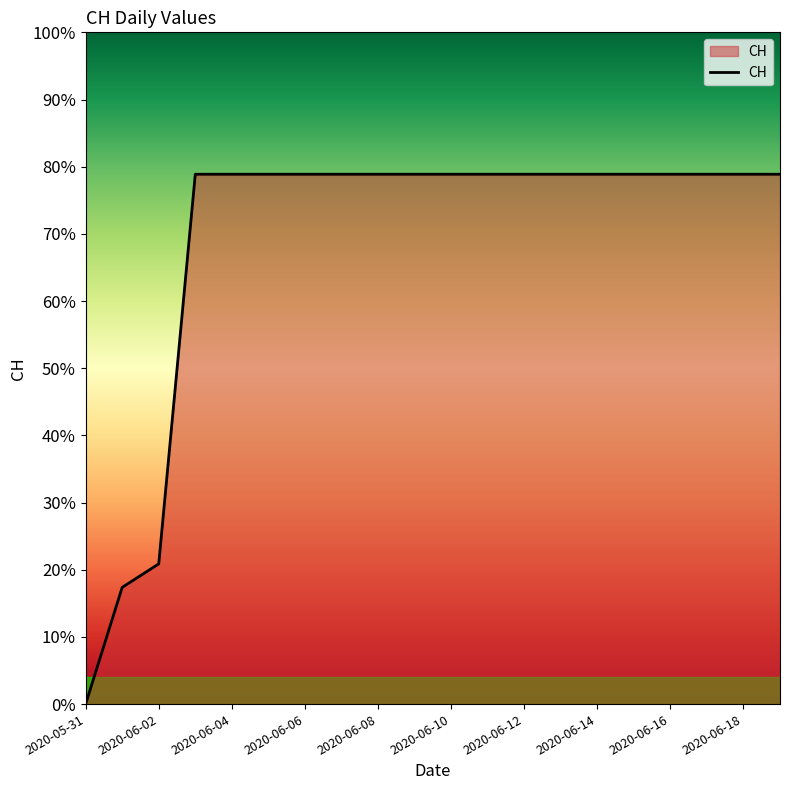

List the labels in order of value, largest first.

2020-06-06, 2020-06-08, 2020-06-10, 2020-06-12, 2020-06-14, 2020-06-16, 2020-06-18, 10, 11, 12, 13, 14, 15, 16, 17, 18, 19, 2020-06-04, 2020-06-02, 2020-05-31